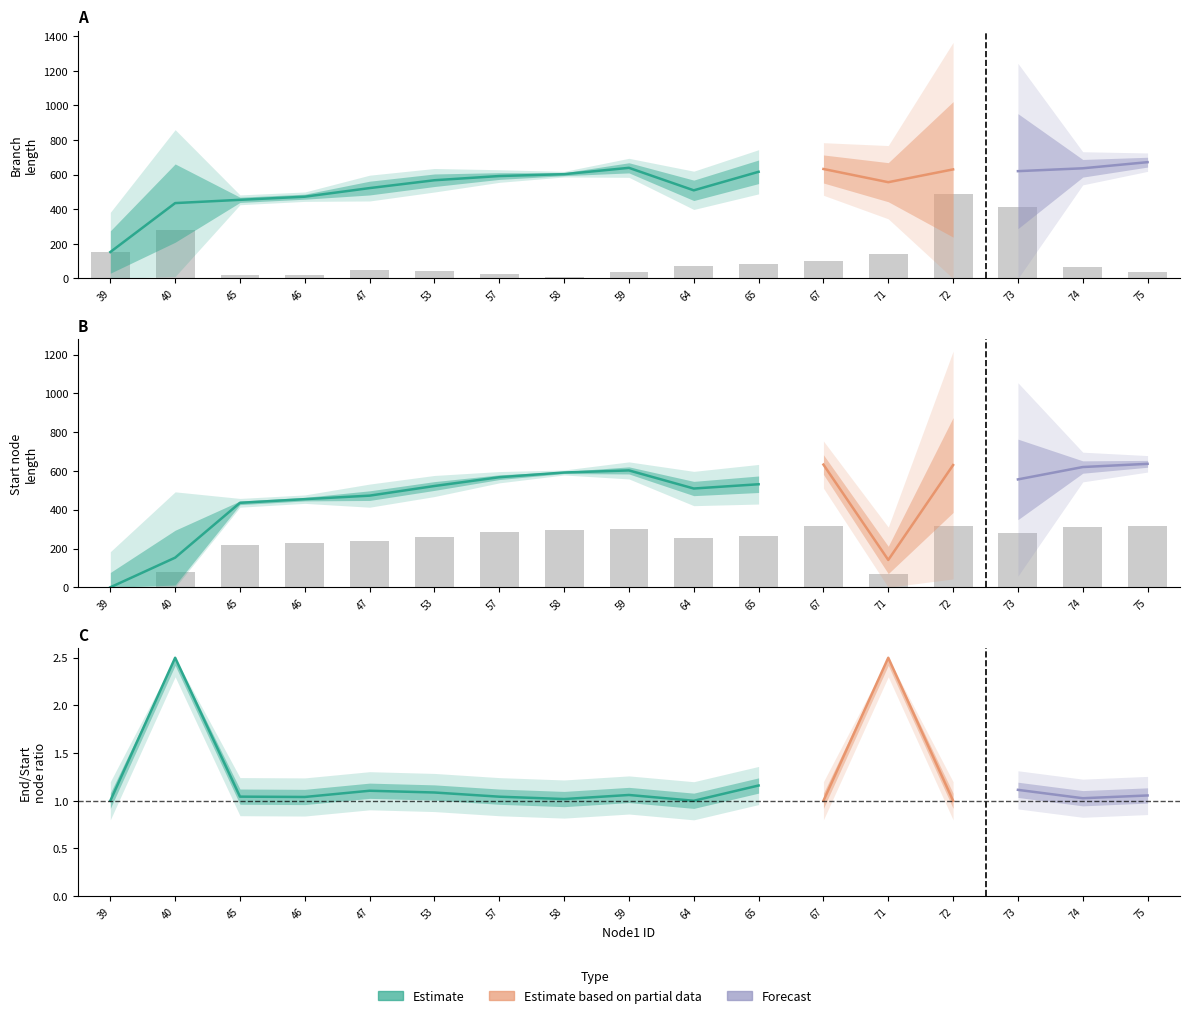

What is the average value of the startNodeL series?

237.1